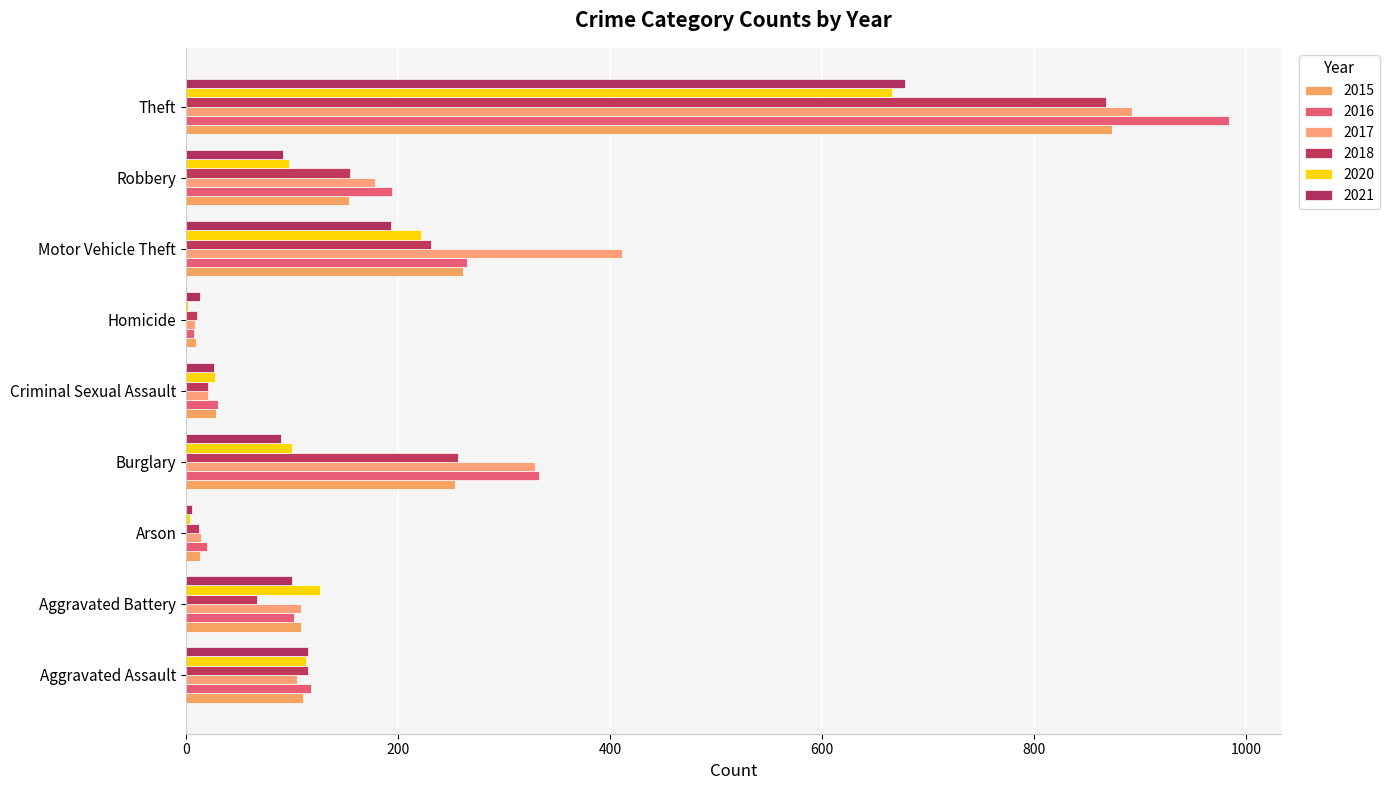

The value of 2016 at Robbery is 275. True or false?

False